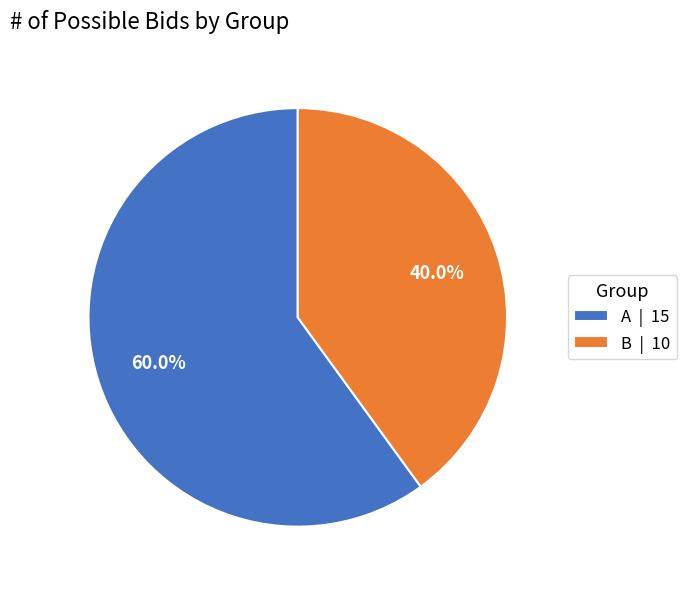

Rank the categories by value from lowest to highest.

B, A